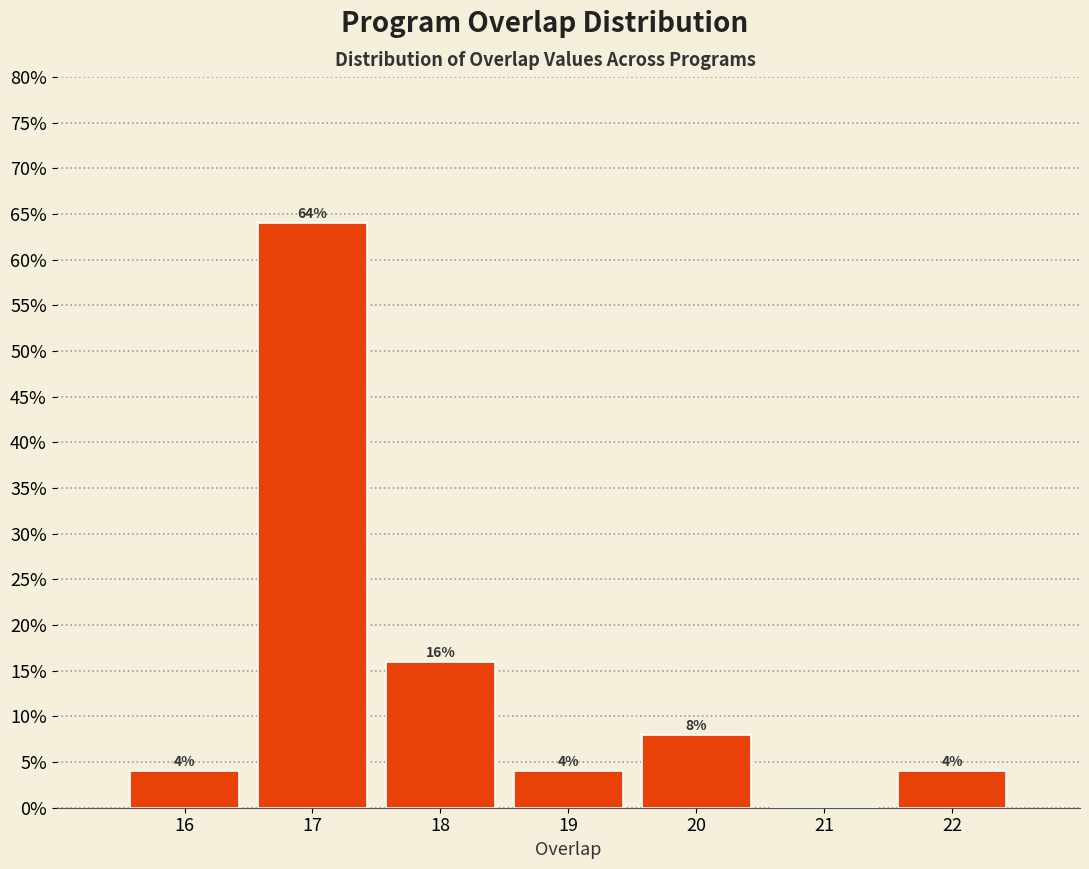

Which range on the x-axis has the tallest bar?

16.5 to 17.5